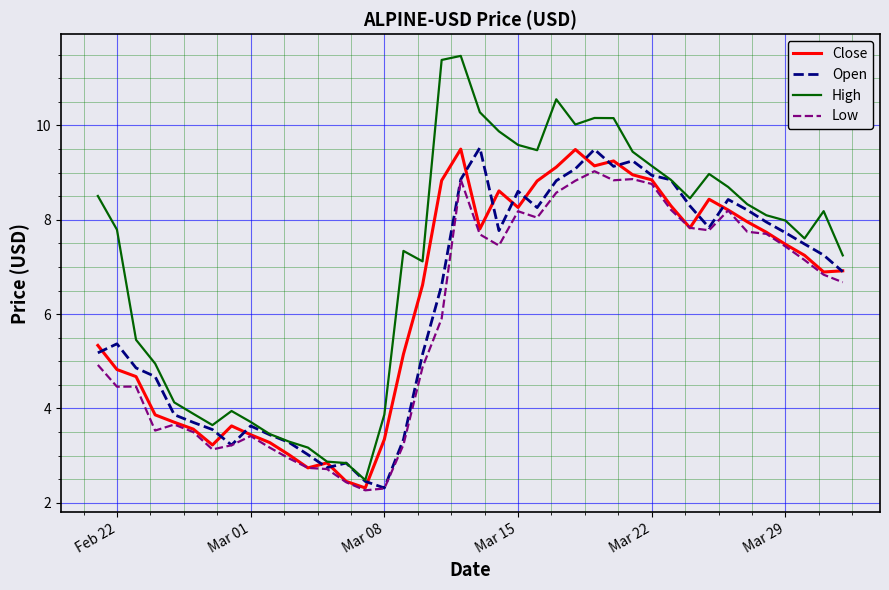

What is the minimum value shown in the chart?

2.3